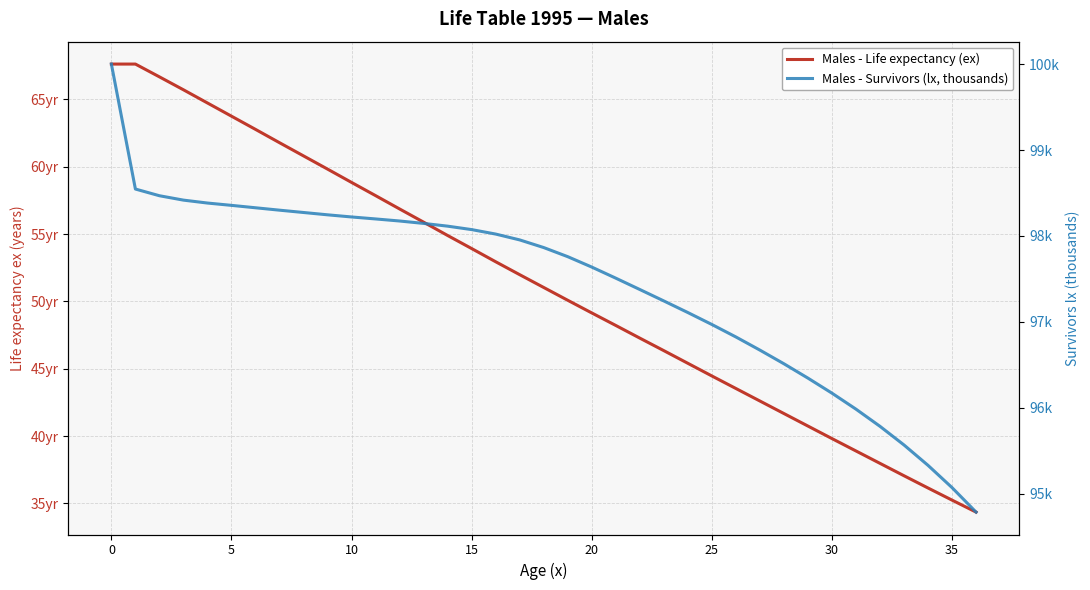

How many lines are shown in the chart?

2